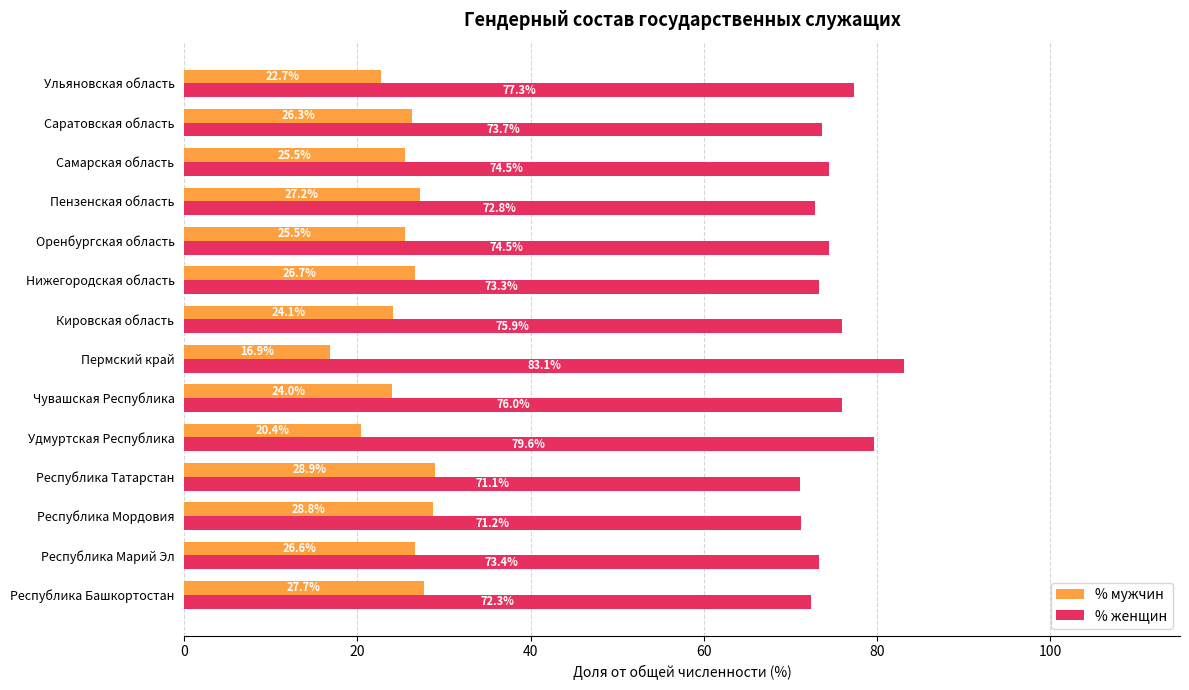

The value of % женщин at Республика Башкортостан is 115.3. True or false?

False